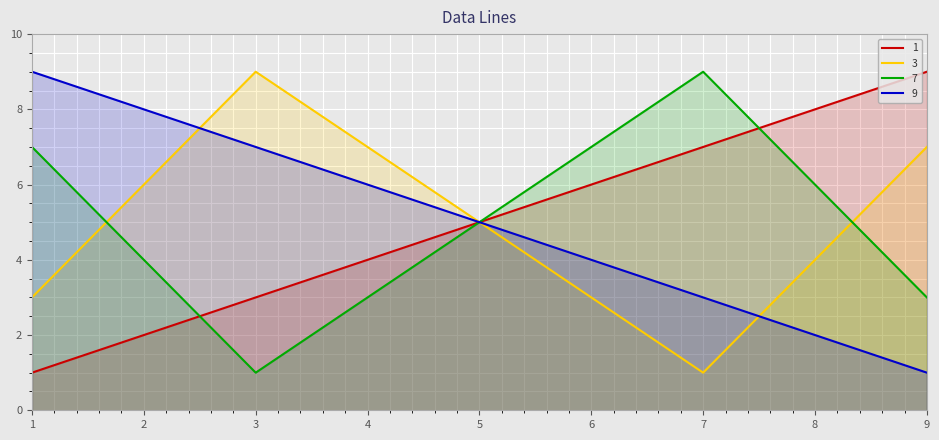

How many data points in 3 are above 7?

1